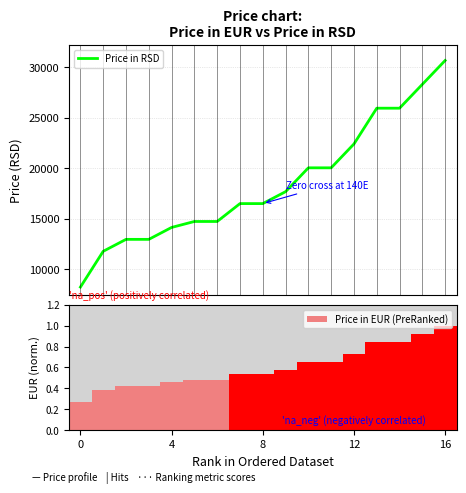

Count the number of data series in this chart.

2